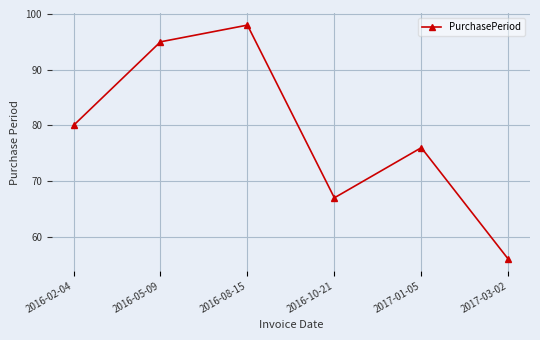

What is the approximate value at 2017-01-05?

76